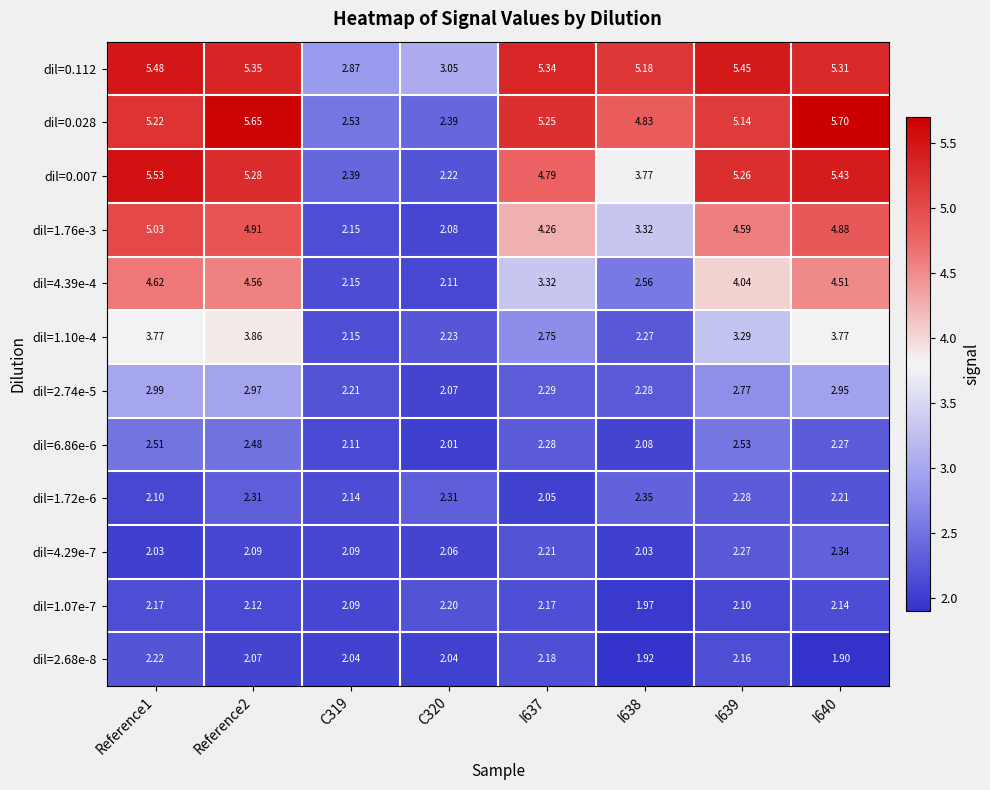

How many series are shown in this chart?

12